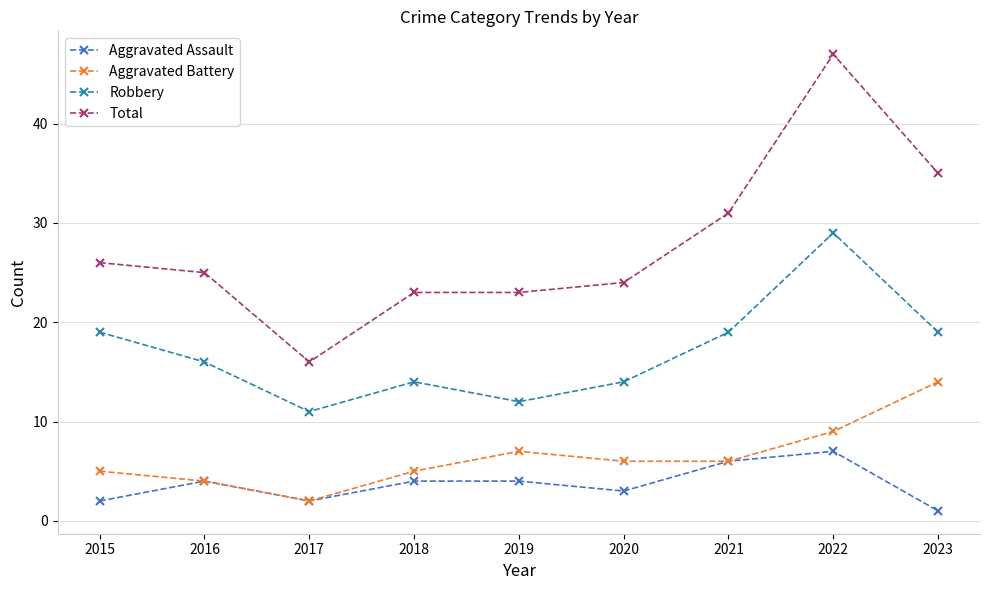

Does the chart display data point markers on the line(s)?

Yes